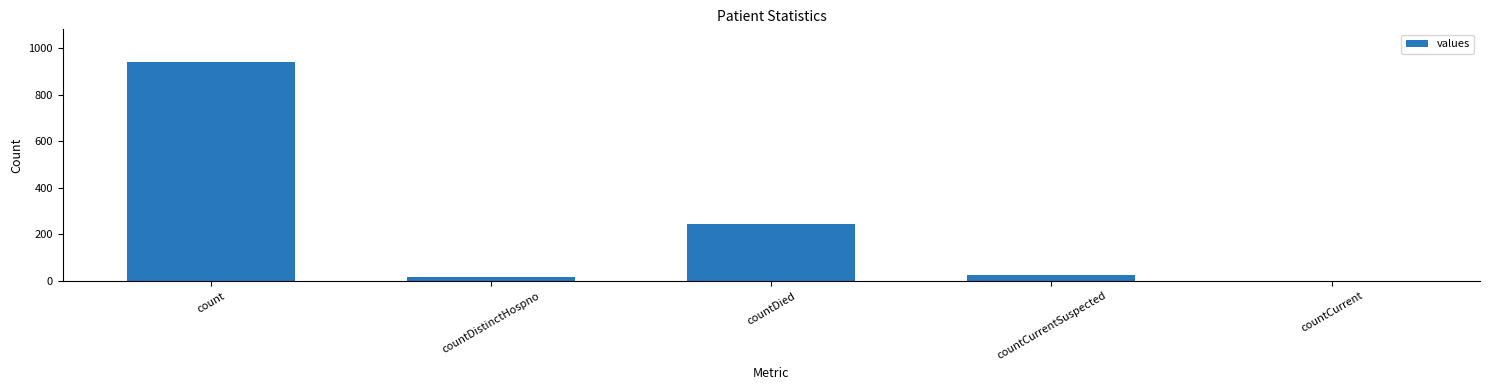

Where does the data first go above 25?

count